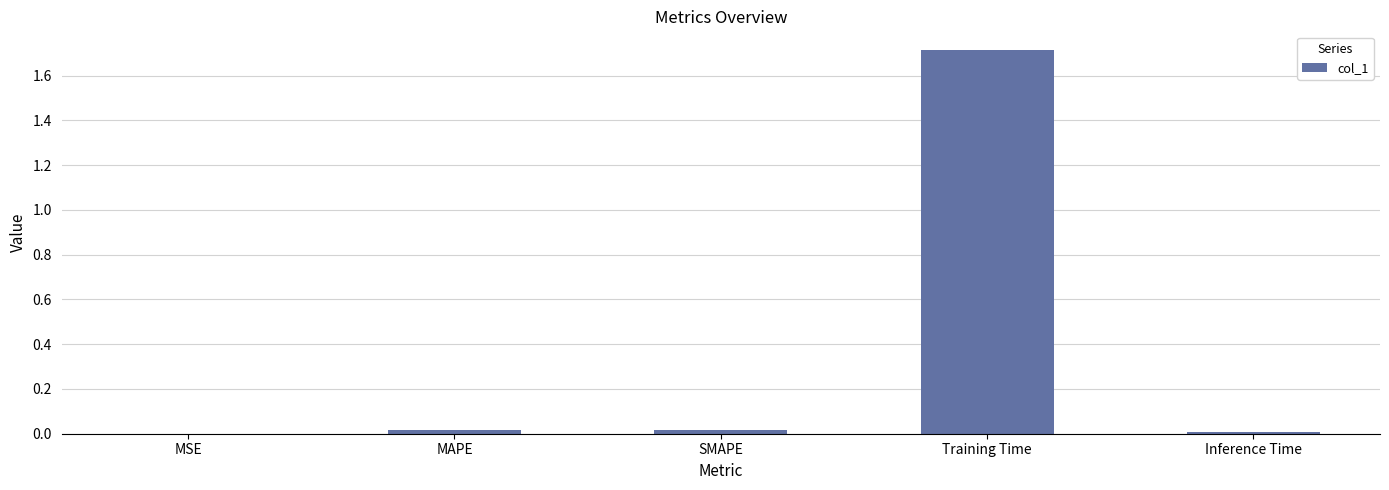

What is the sum of all values?

1.8